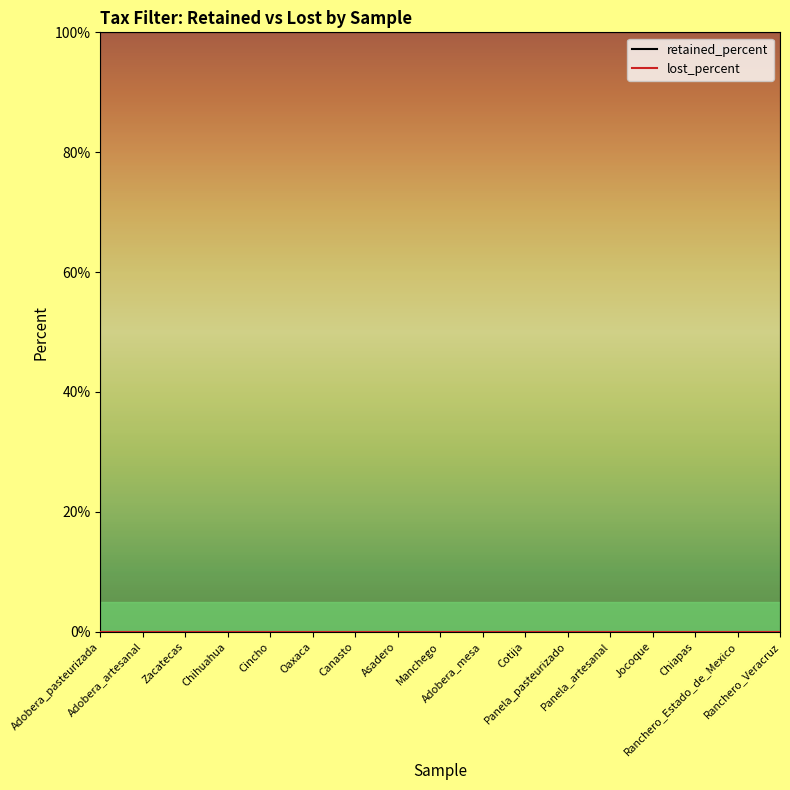

True or false: lost_percent has a value of 0 at Cotija.

True